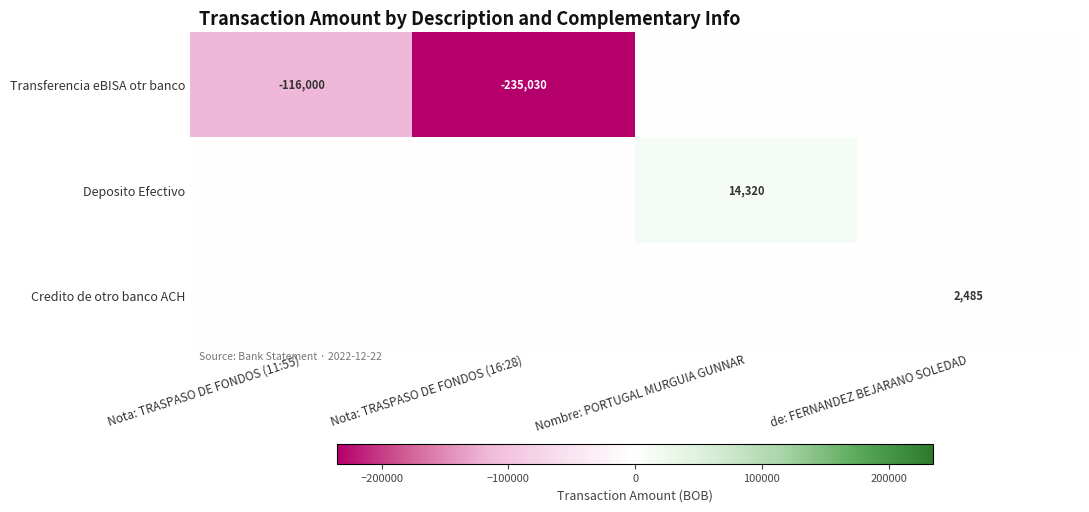

What is the total value across all series at Nota: TRASPASO DE FONDOS (11:55)?

-116000.0